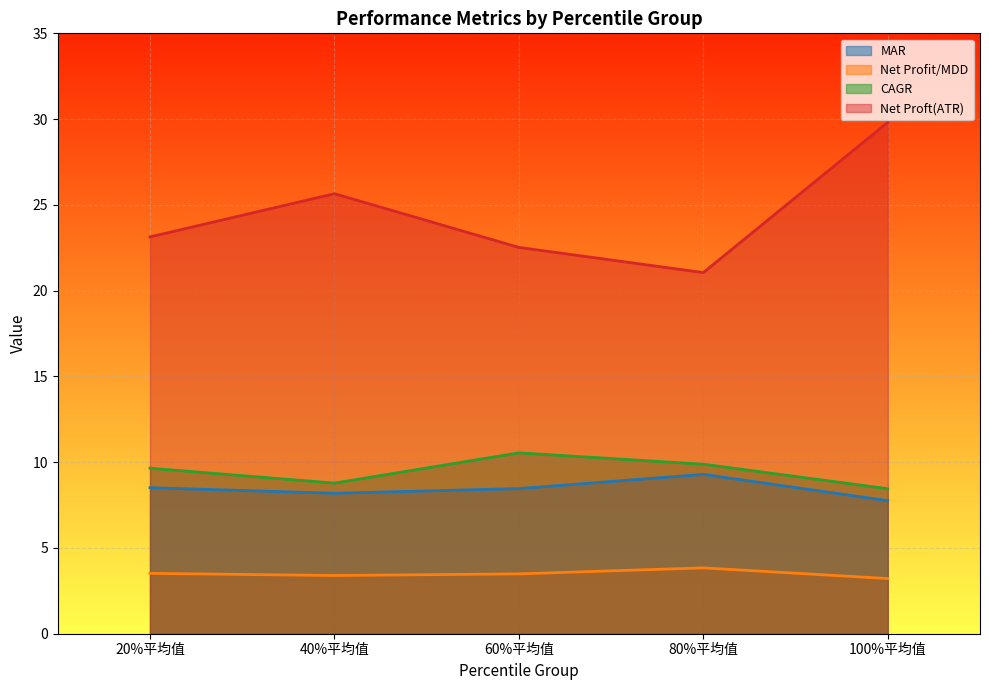

True or false: Net Proft(ATR) has more than 0 points higher than both neighbors.

True